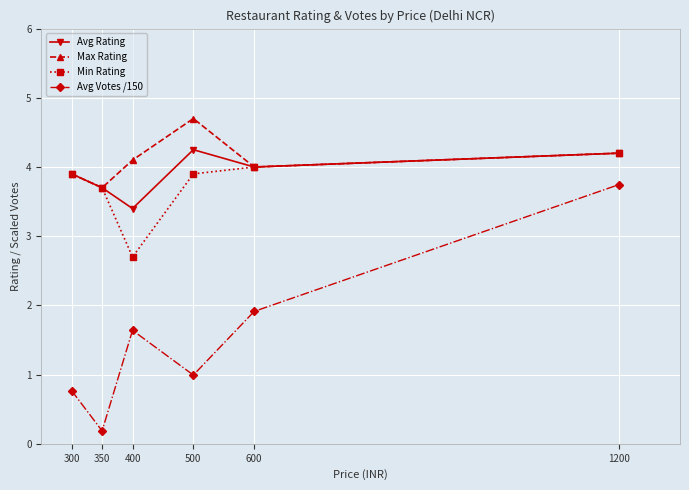

What is the highest value of the Min Rating series?

4.2